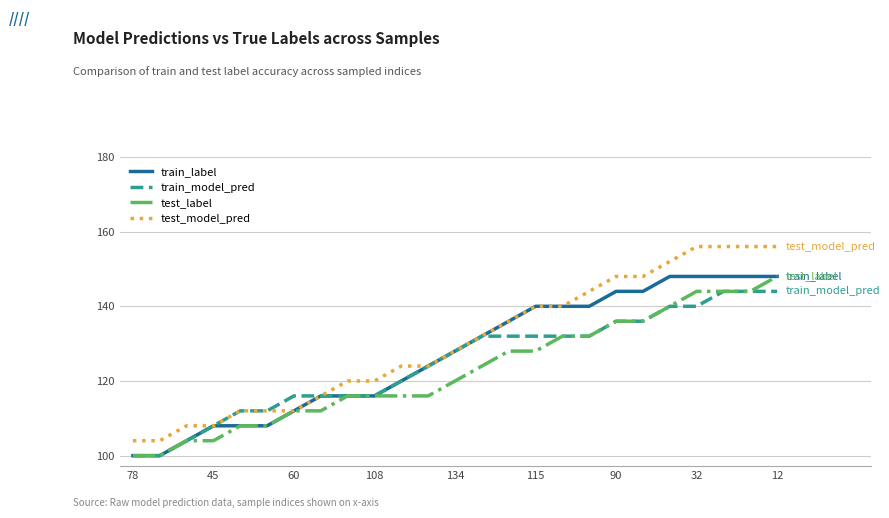

How many lines are shown in the chart?

4